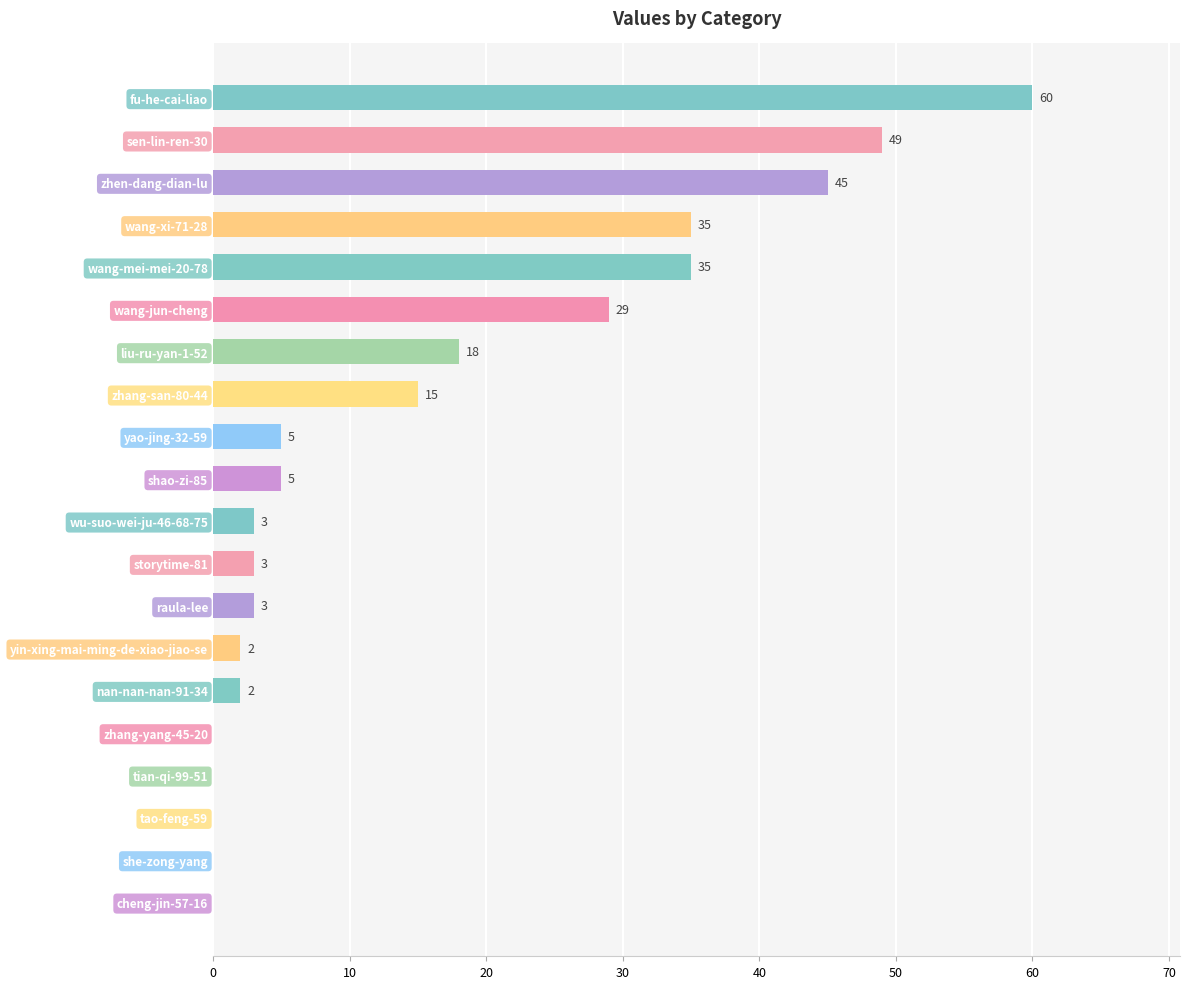

What is the sum of the values at zhang-san-80-44 and tao-feng-59?

15